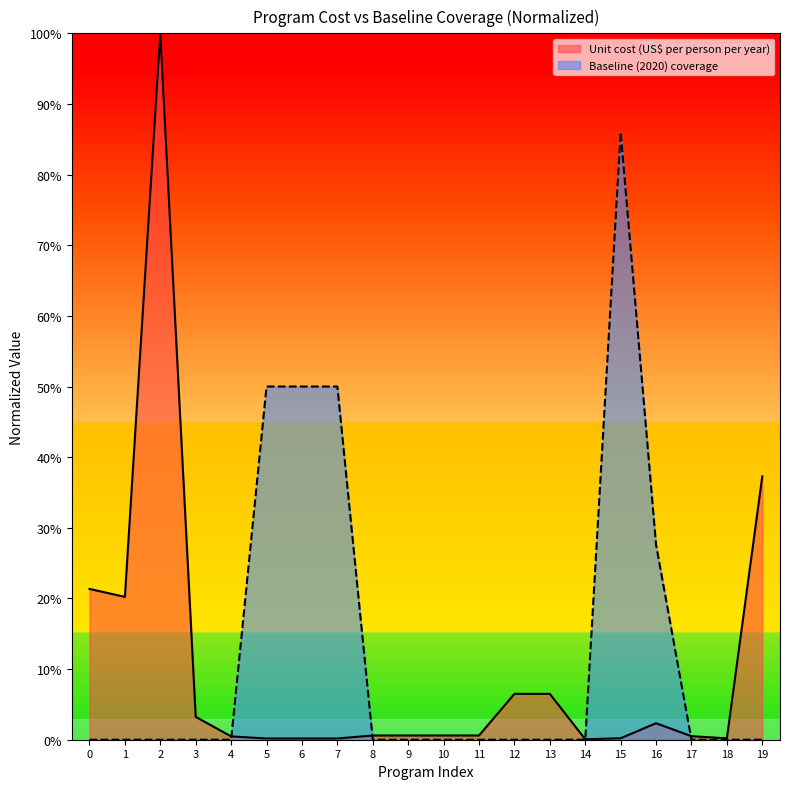

What are all the series names shown in the legend?

Unit cost (US$ per person per year), Baseline (2020) coverage